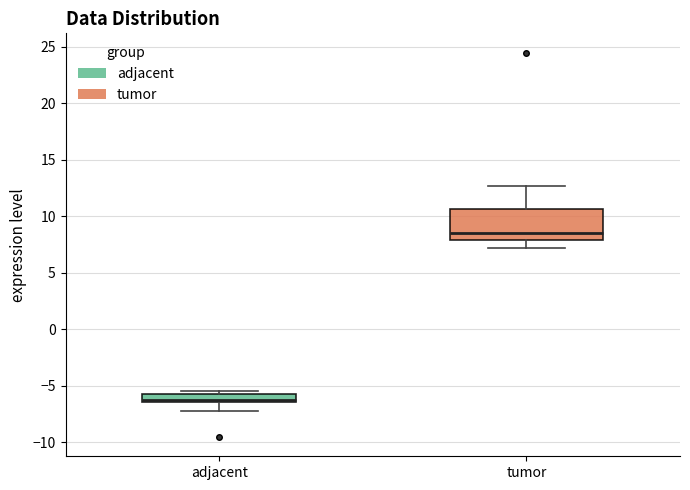

Reading left to right, transcribe this box plot: for each box, give where its median line is, the range the box spans, and where its two whiskers end, as read against the y-axis. The values are not printed on the chart, so give them approximately, as read against the axis.

adjacent: median -6.5 (just above the box's lower edge), box -6.5 to -5.5, whiskers -7.0 to -5.5 (just above the box's upper edge)
tumor: median 8.5, box 8.0 to 10.5, whiskers 7.0 to 12.5